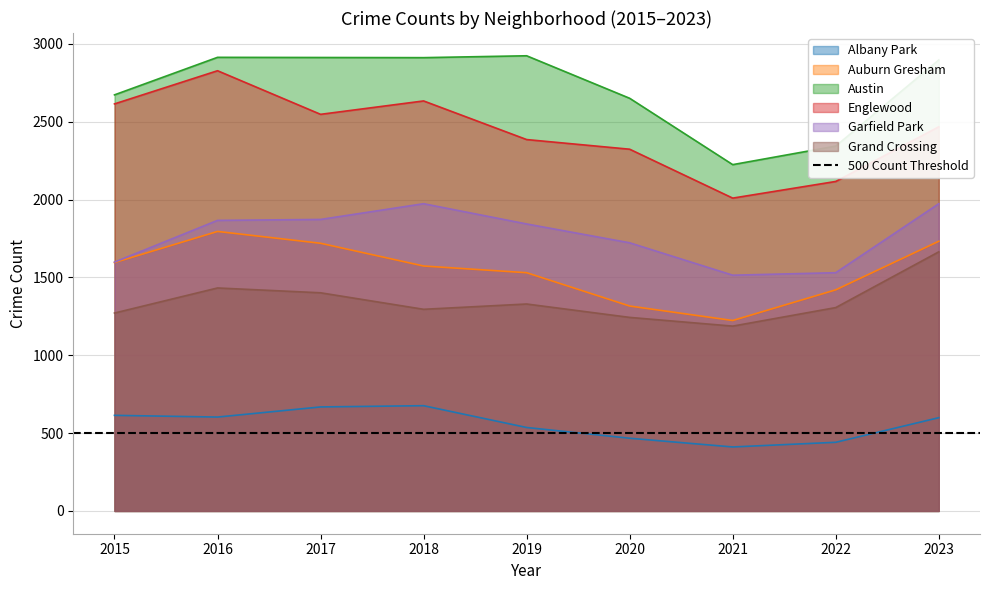

Between 2016 and 2021, which series saw the biggest shift?

Englewood